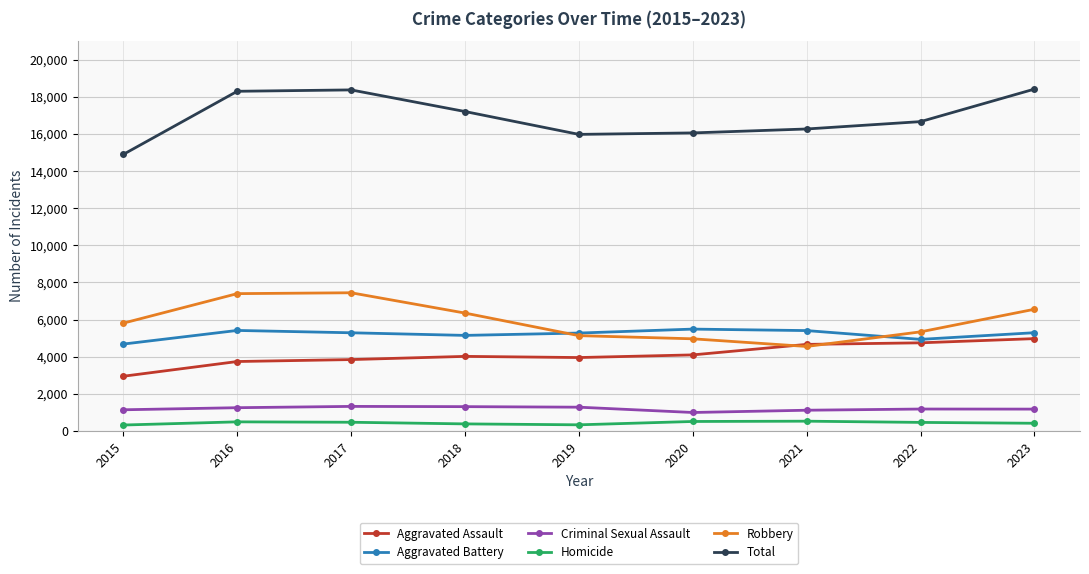

True or false: Criminal Sexual Assault and Homicide cross at least once.

False